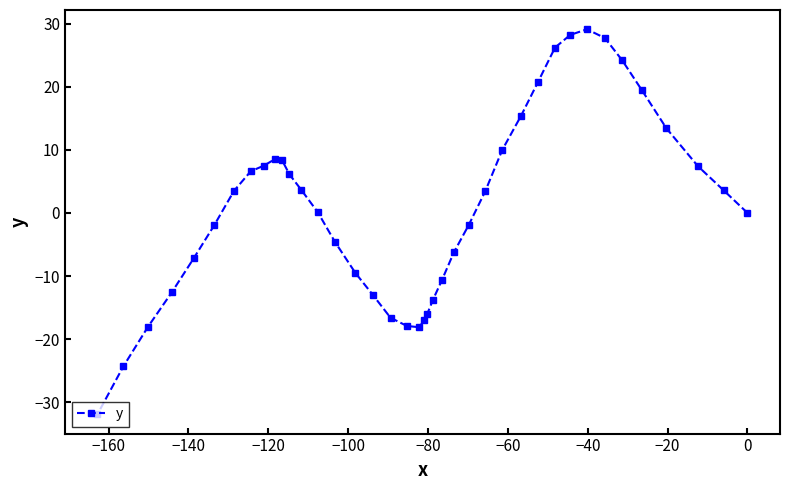

How many values are above zero?

21